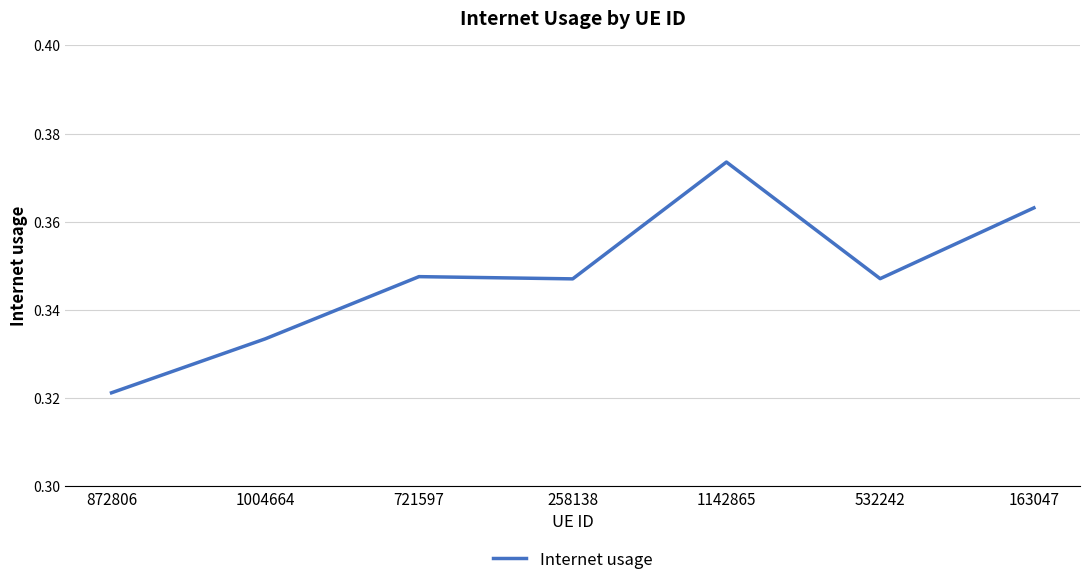

What is the sum of all values?

2.4